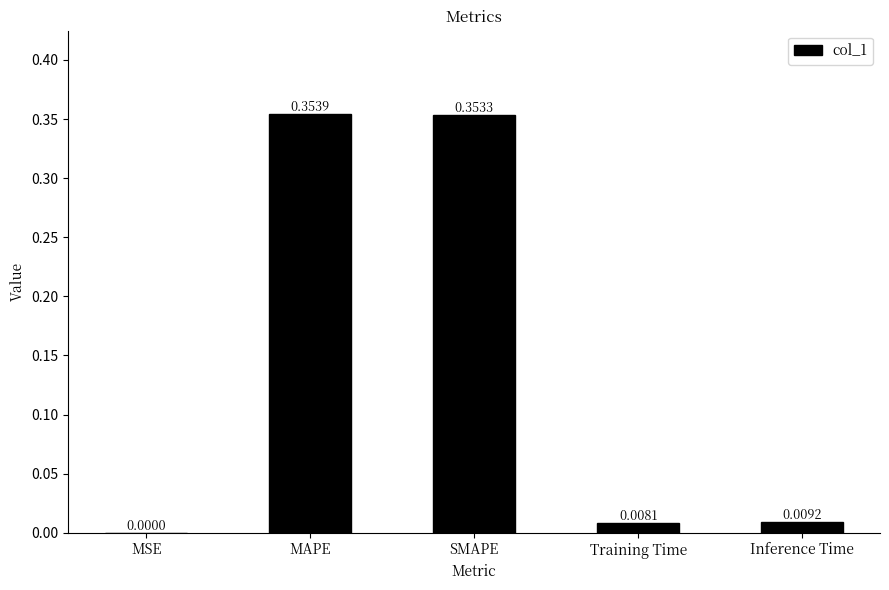

How many series are shown in this chart?

1